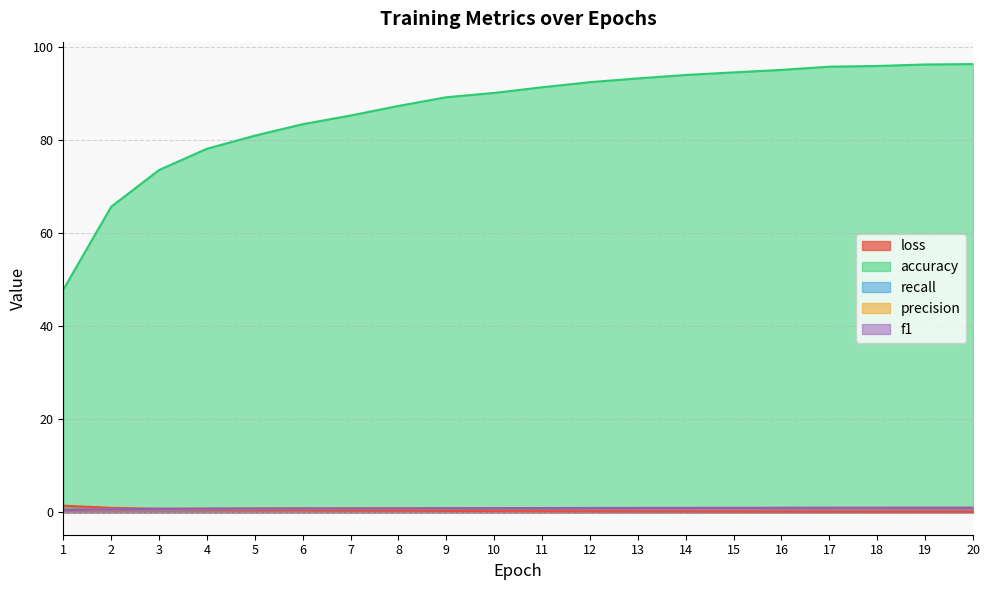

Does the chart have visible grid lines?

Yes